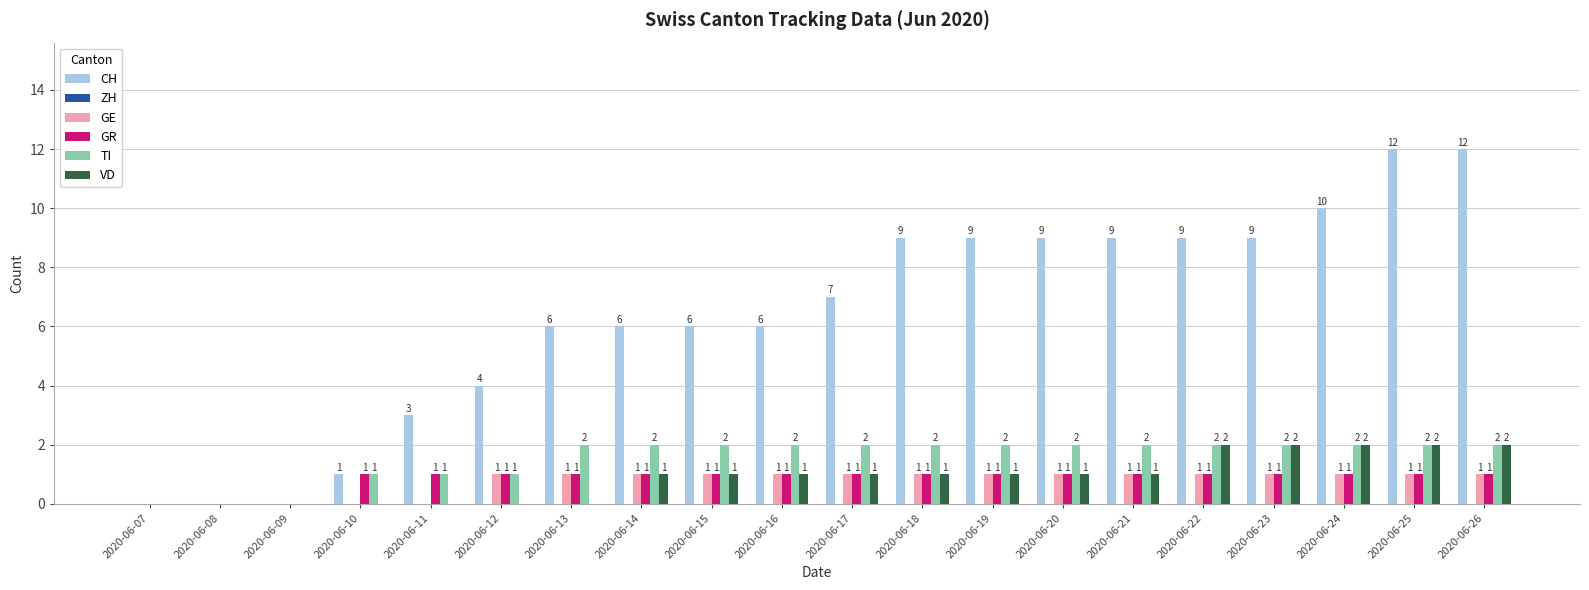

What is the maximum value shown in the chart?

12